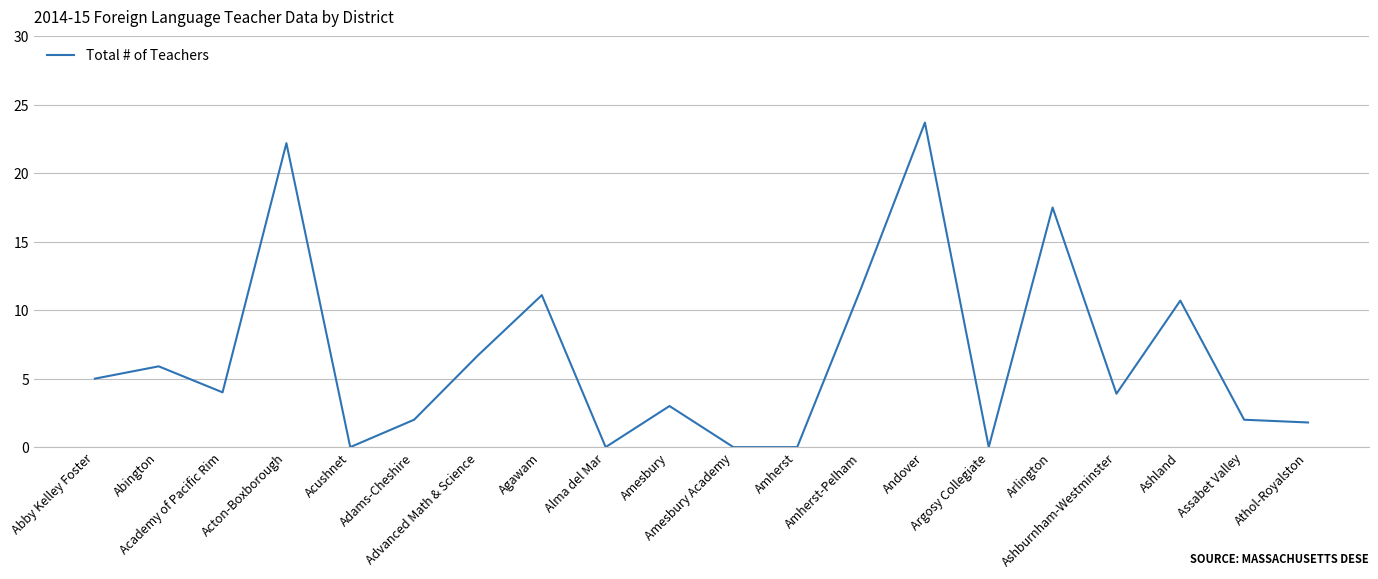

Is this an area chart (filled region under the line)?

No